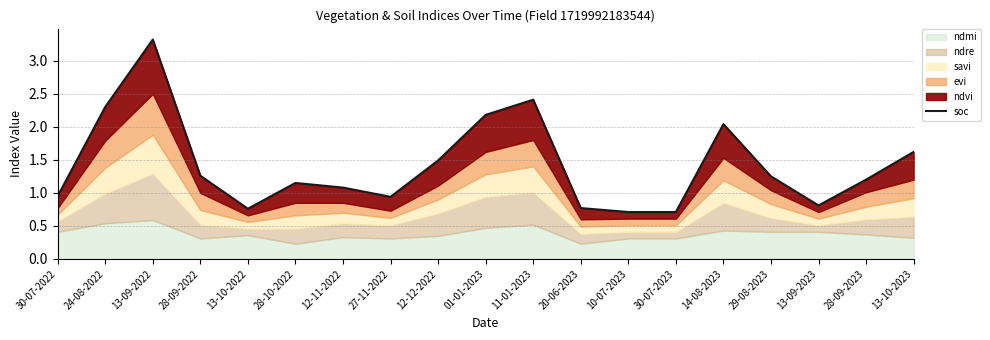

Rank the categories by value from highest to lowest.

13-09-2022, 11-01-2023, 24-08-2022, 01-01-2023, 14-08-2023, 13-10-2023, 12-12-2022, 28-09-2022, 29-08-2023, 28-09-2023, 28-10-2022, 12-11-2022, 30-07-2022, 27-11-2022, 13-09-2023, 20-06-2023, 13-10-2022, 10-07-2023, 30-07-2023